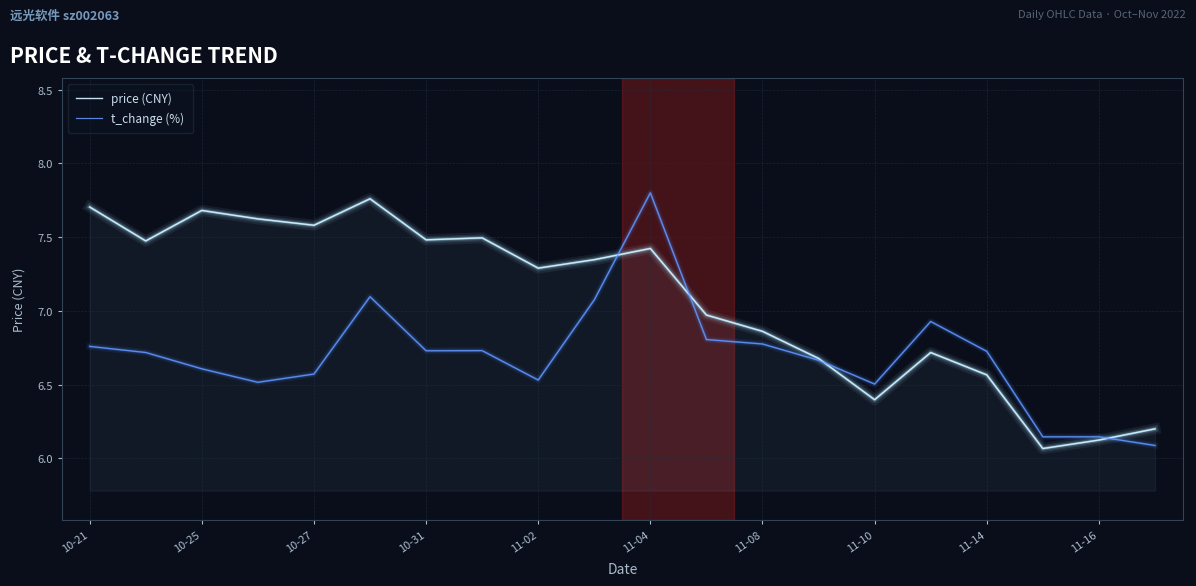

What is the sum of all price (CNY) values?

141.4